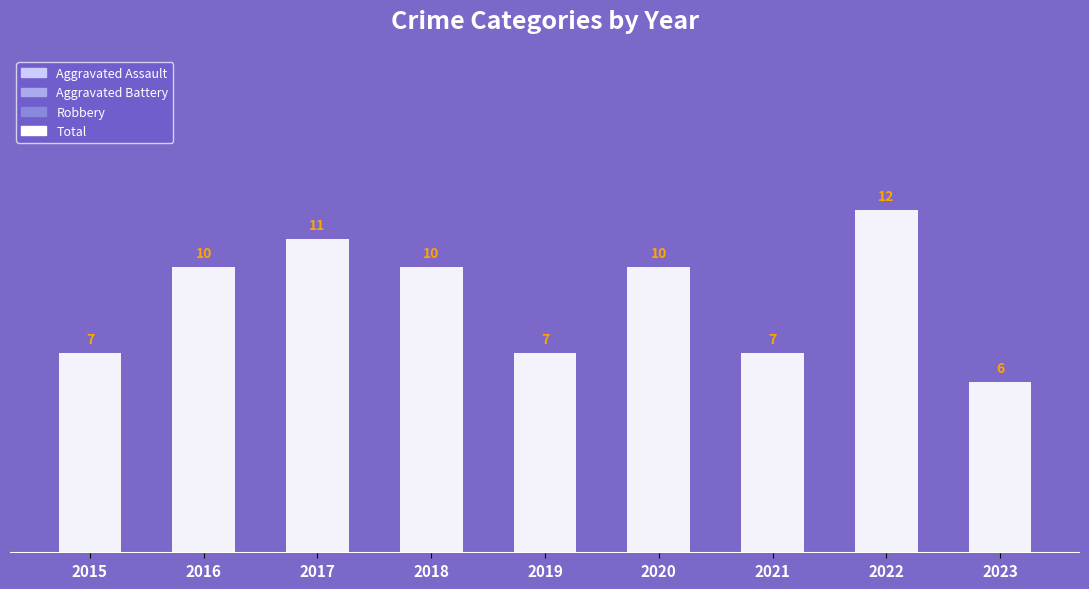

Between 2020 and 2017, which is larger?

2017